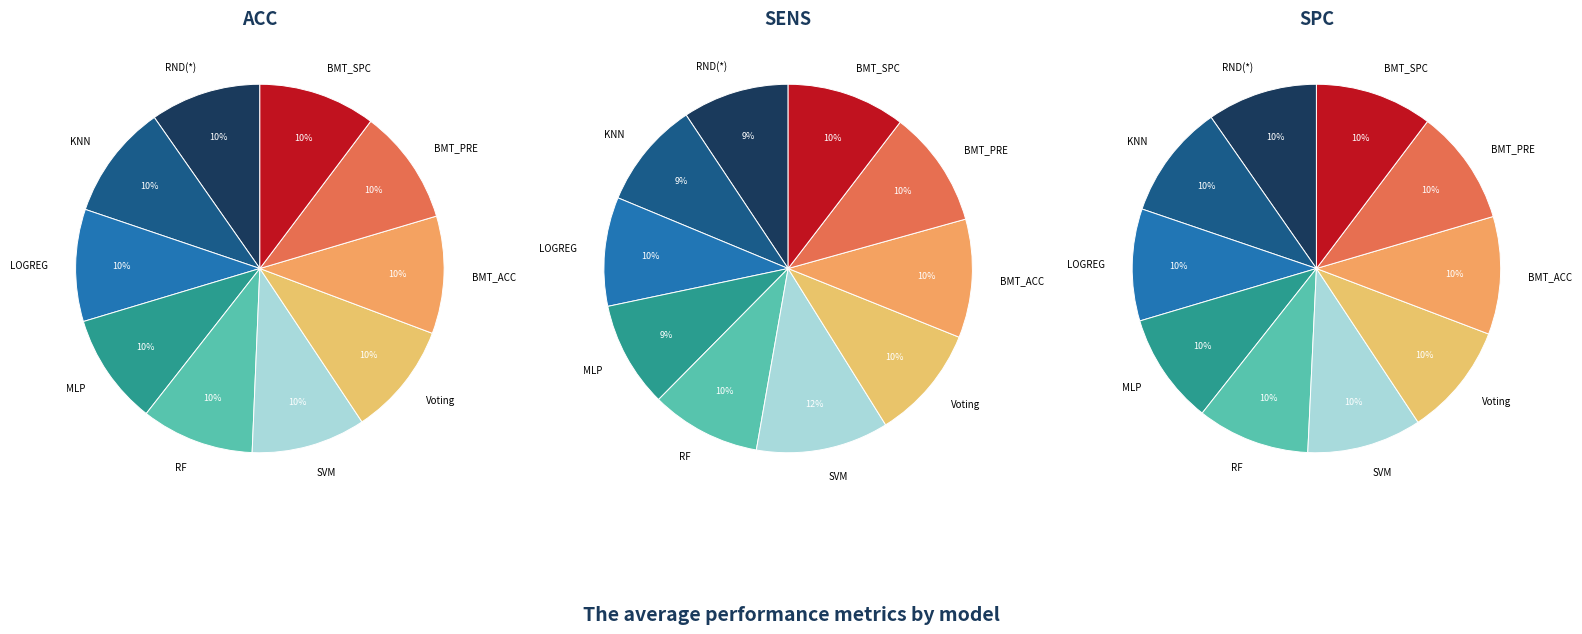

What is the smallest slice in the pie chart?

RND(*)